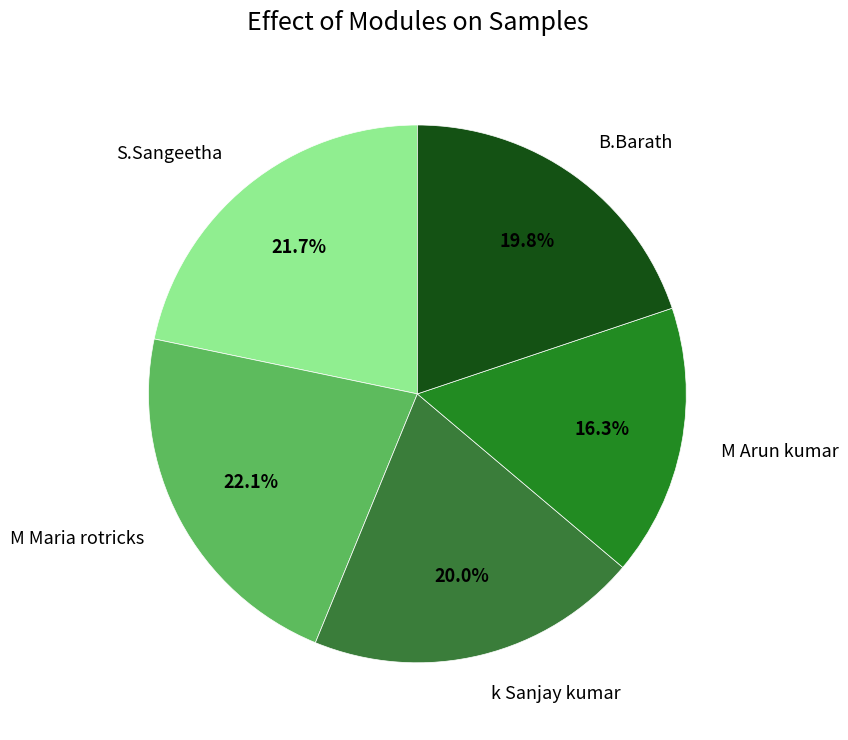

Between M Arun kumar and B.Barath, which is larger?

B.Barath